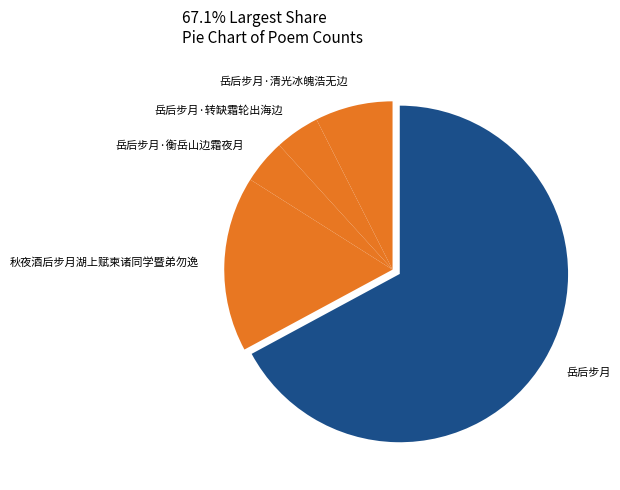

Do 岳后步月·转缺霜轮出海边 and 岳后步月·衡岳山边霜夜月 together represent more than half of the pie?

No